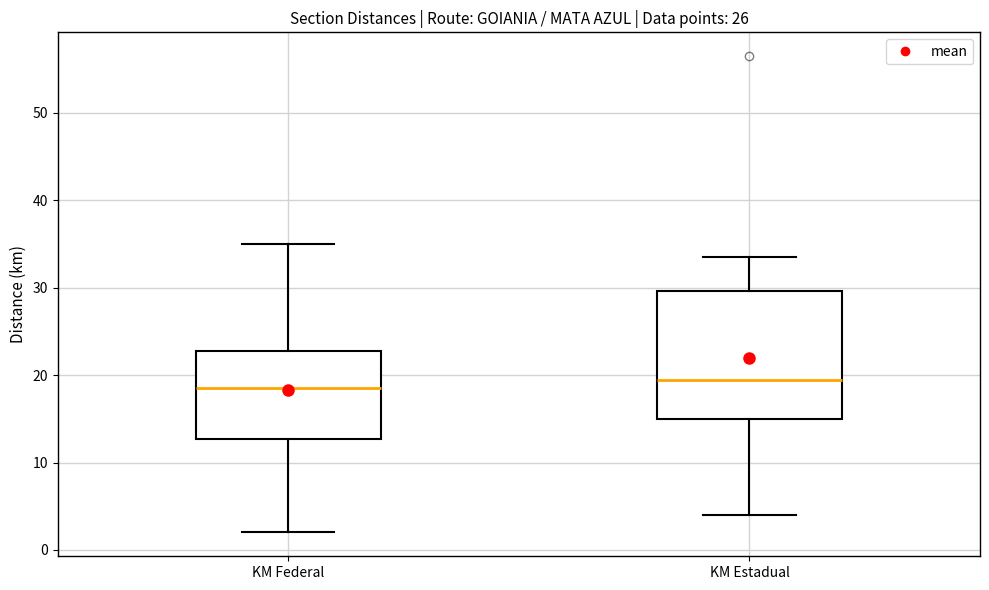

Reading left to right, transcribe this box plot: for each box, give where its median line is, the range the box spans, and where its two whiskers end, as read against the y-axis. The values are not printed on the chart, so give them approximately, as read against the axis.

KM Federal: median 19, box 13 to 23, whiskers 2 to 35
KM Estadual: median 20, box 15 to 30, whiskers 4 to 34